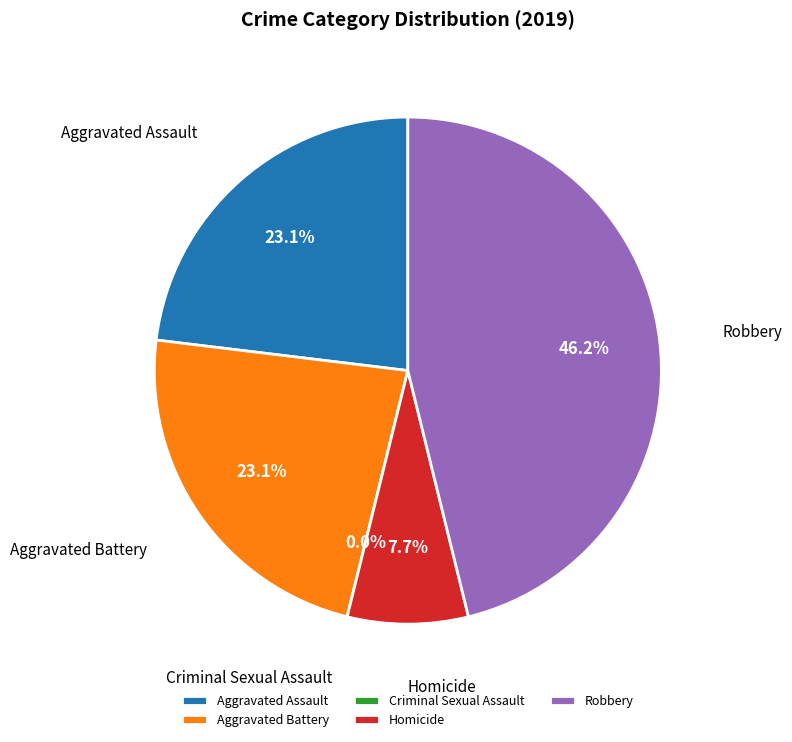

Count the number of slices in the pie.

5